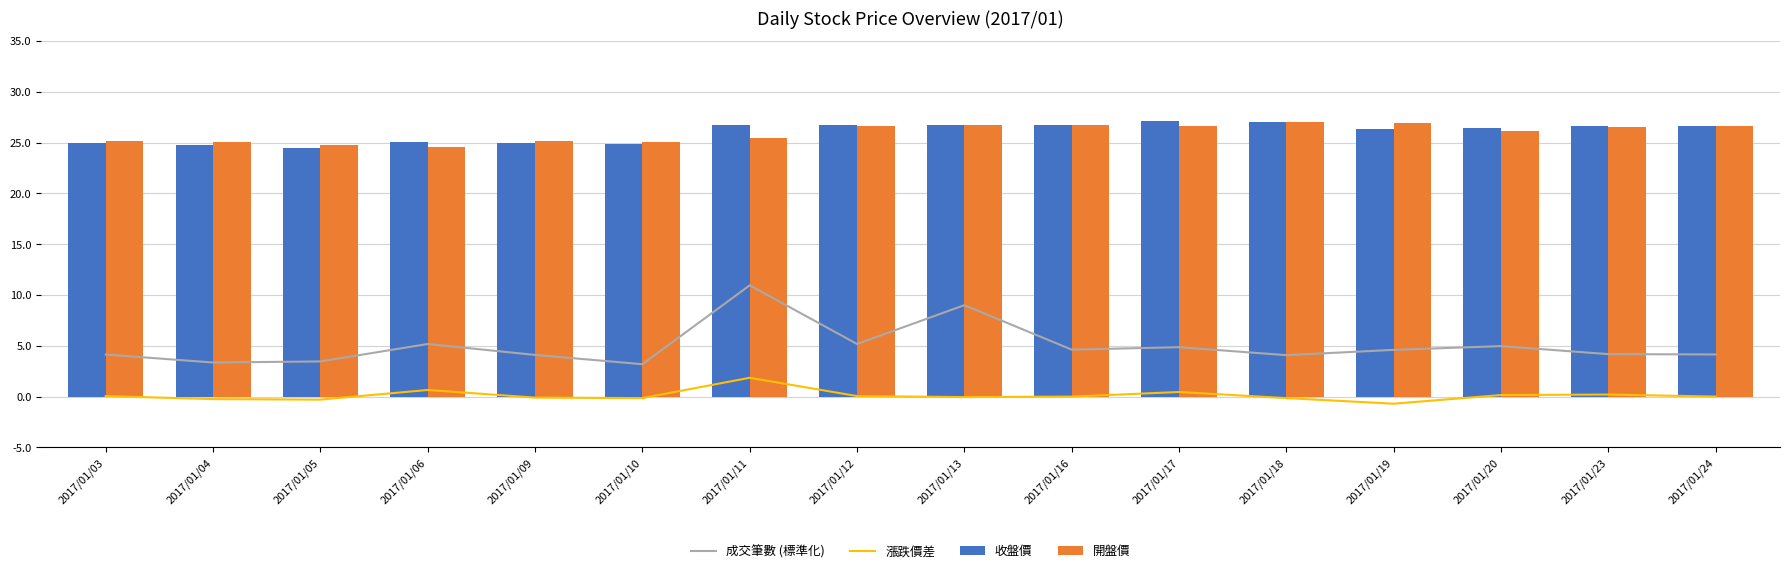

At which label does 收盤價 first exceed 26?

2017/01/11